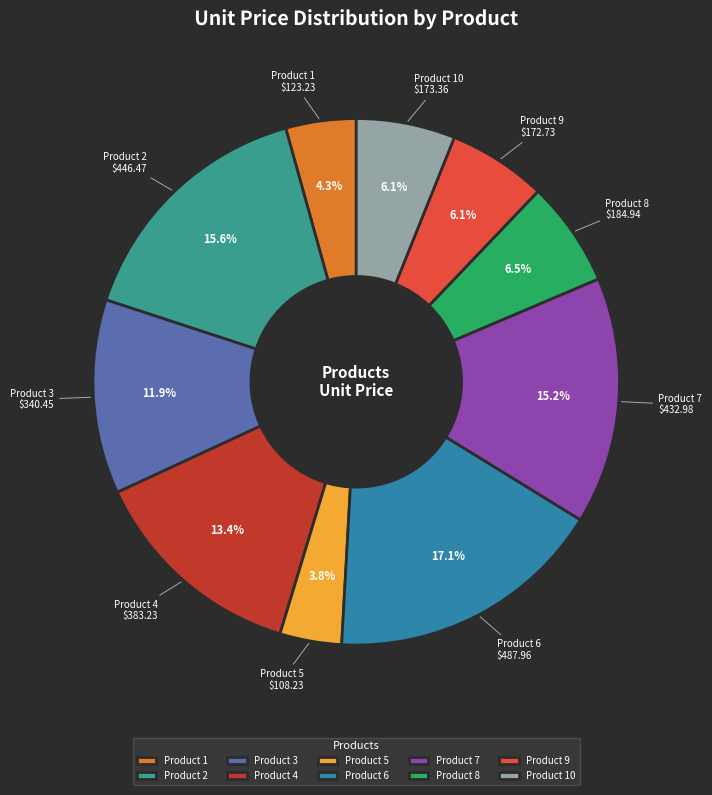

Does Product 3 account for over 50% of the chart?

No